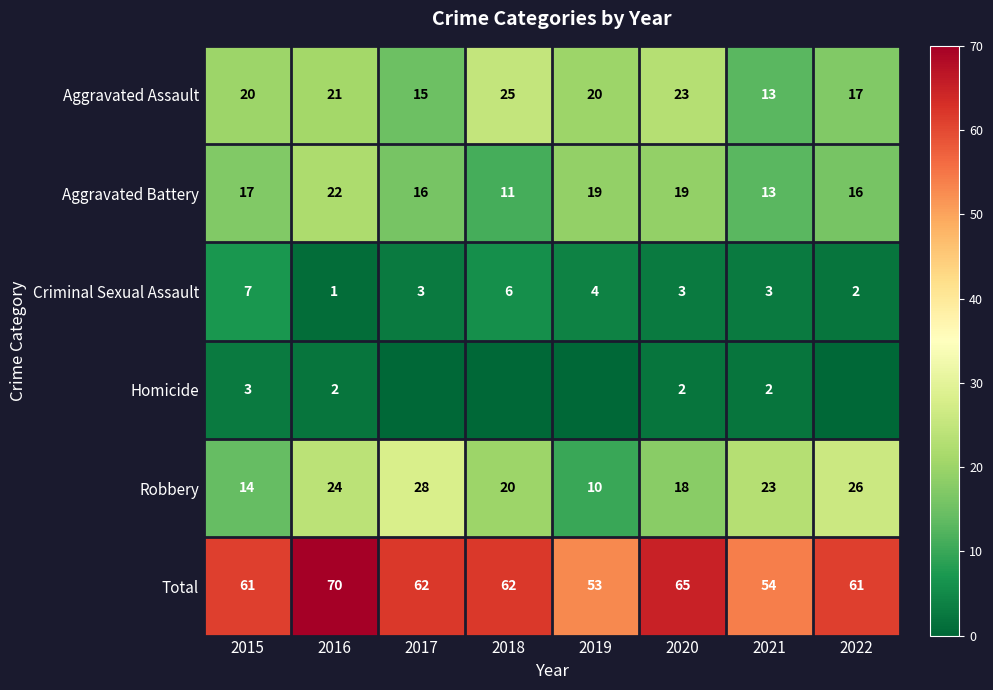

What is the difference between the highest and lowest values at 2022?

61